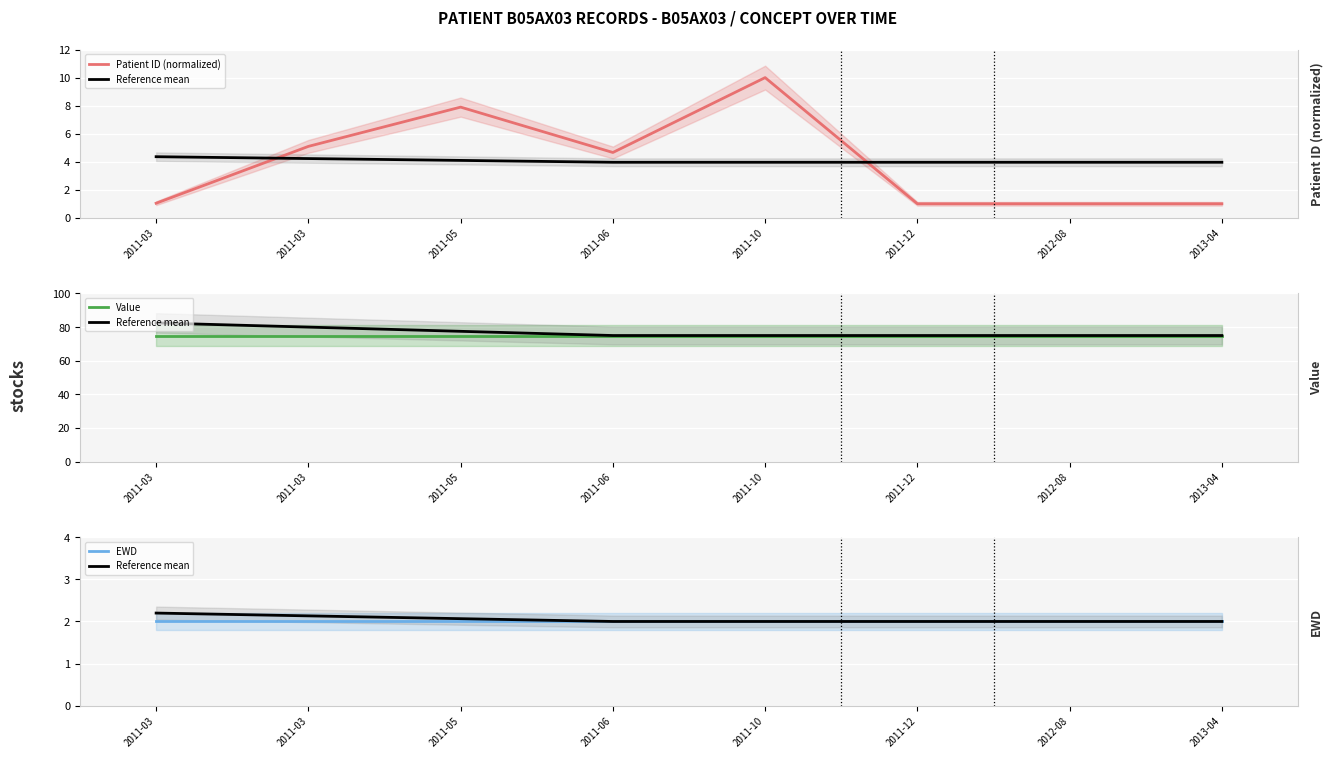

Is it true that Patient ID (normalized) equals 3.0 at 2011-05?

False